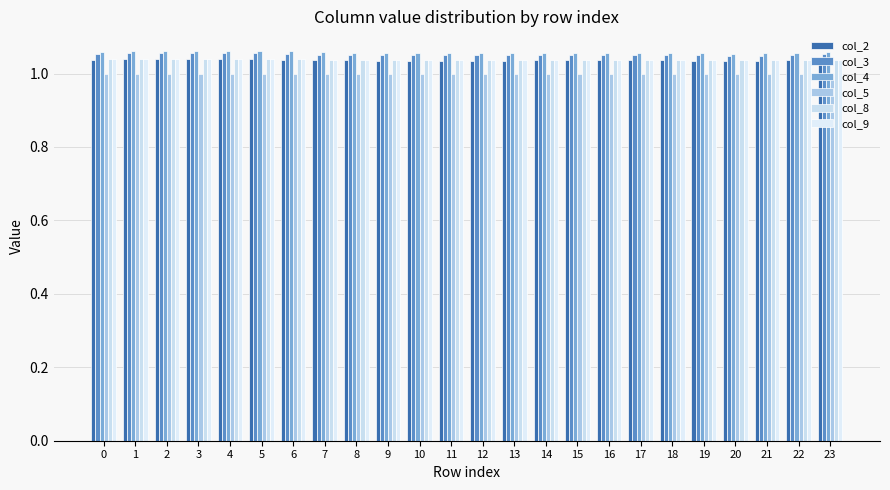

What are all the series names shown in the legend?

col_2, col_3, col_4, col_5, col_8, col_9